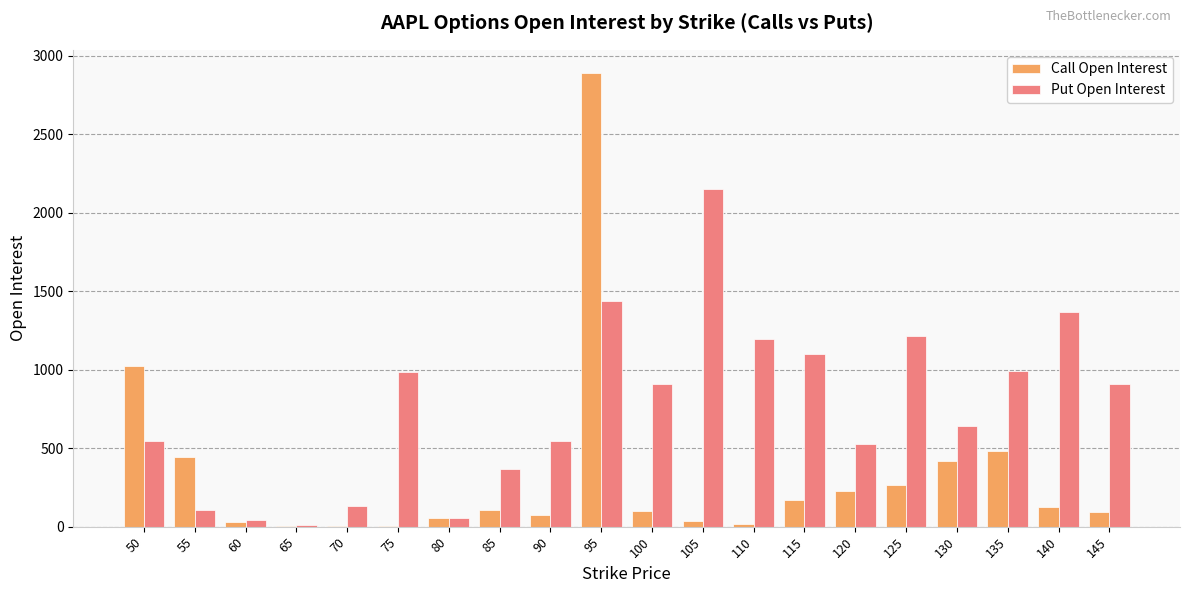

What is the average value of the Put Open Interest series?

761